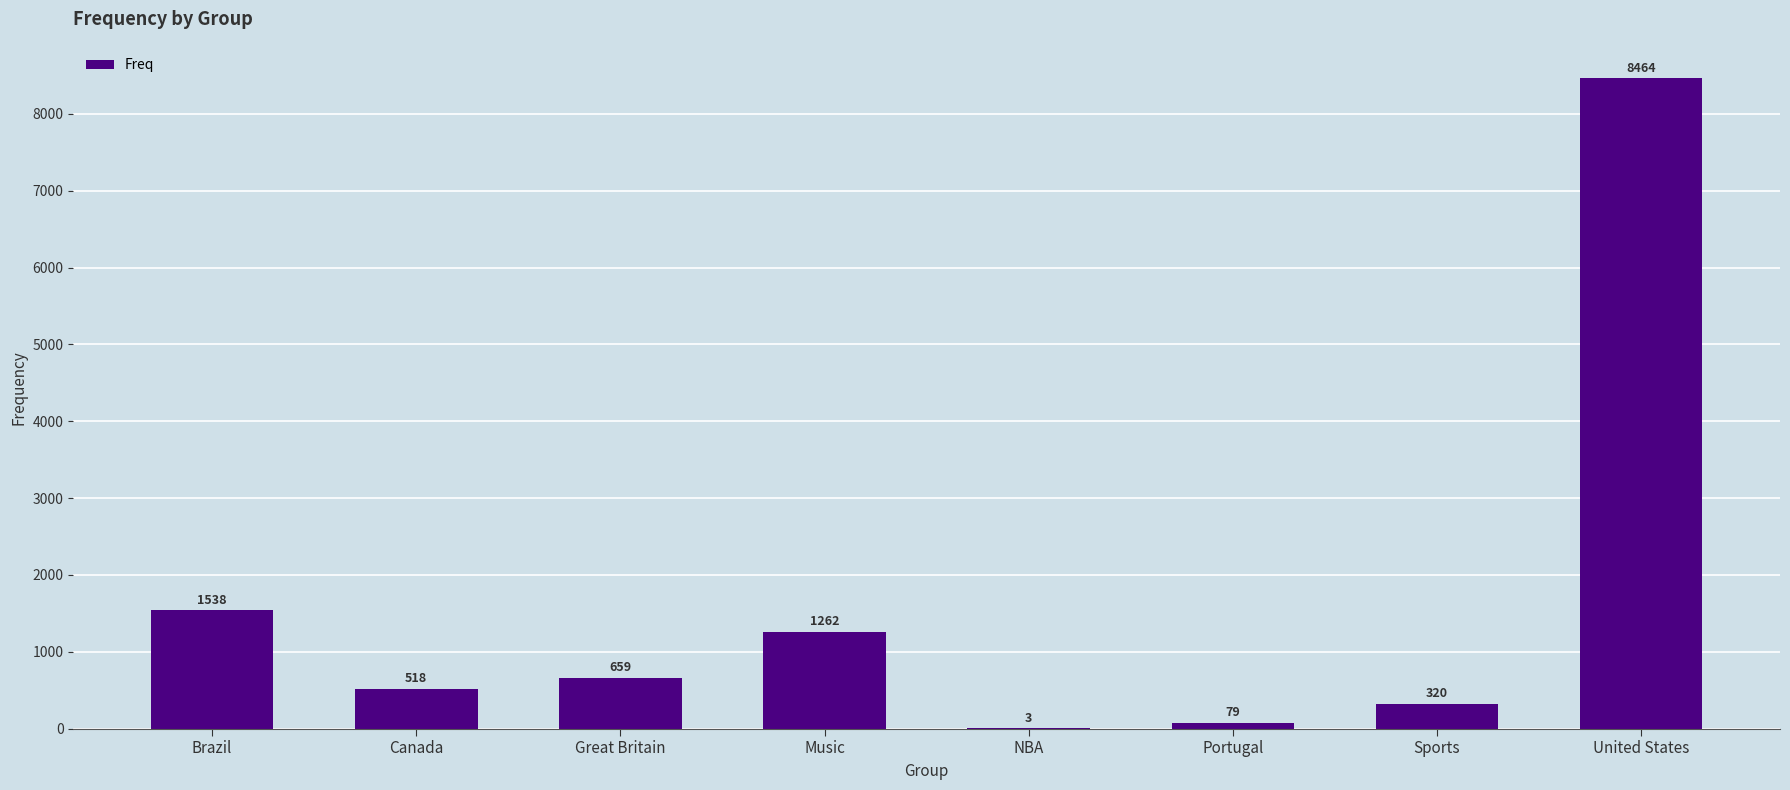

Reading right to left, extract all data points from this chart.

United States=8464	Sports=320	Portugal=79	NBA=3	Music=1262	Great Britain=659	Canada=518	Brazil=1538